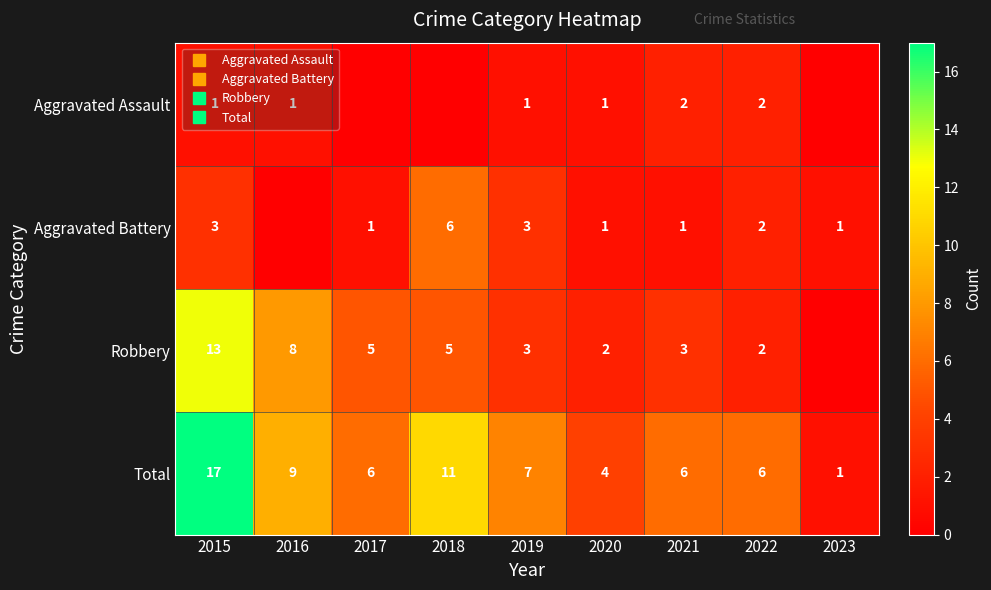

At which label is Aggravated Battery closest to 3?

2015